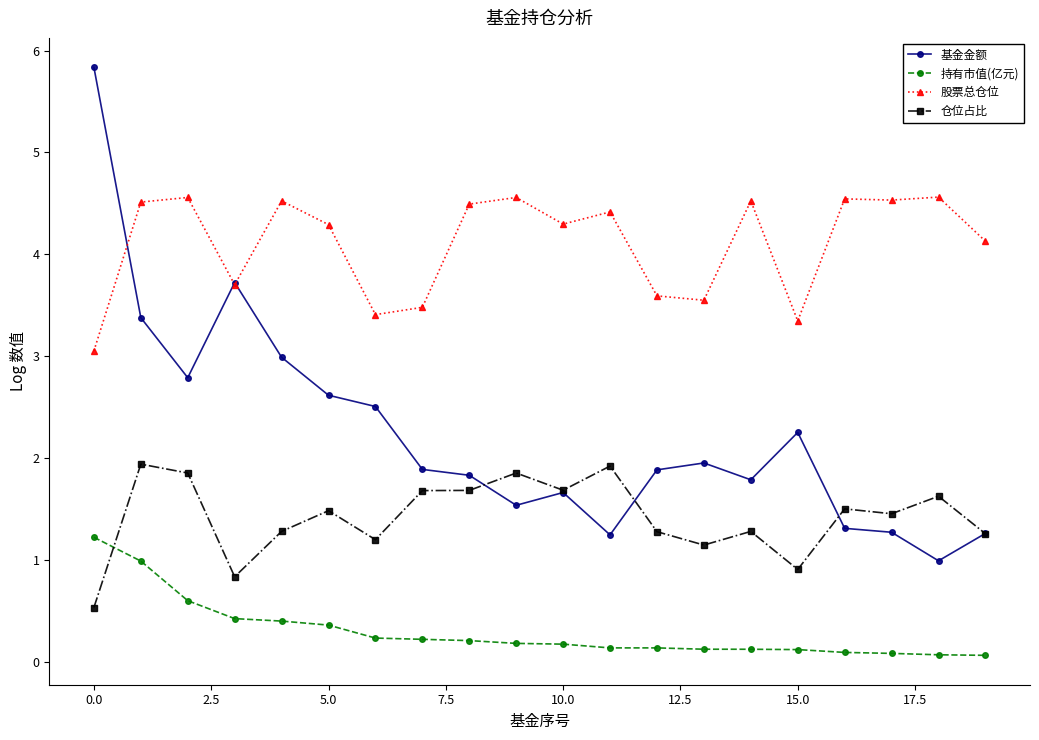

What is the difference between the second highest and minimum values in the 持有市值(亿元) series?

0.9